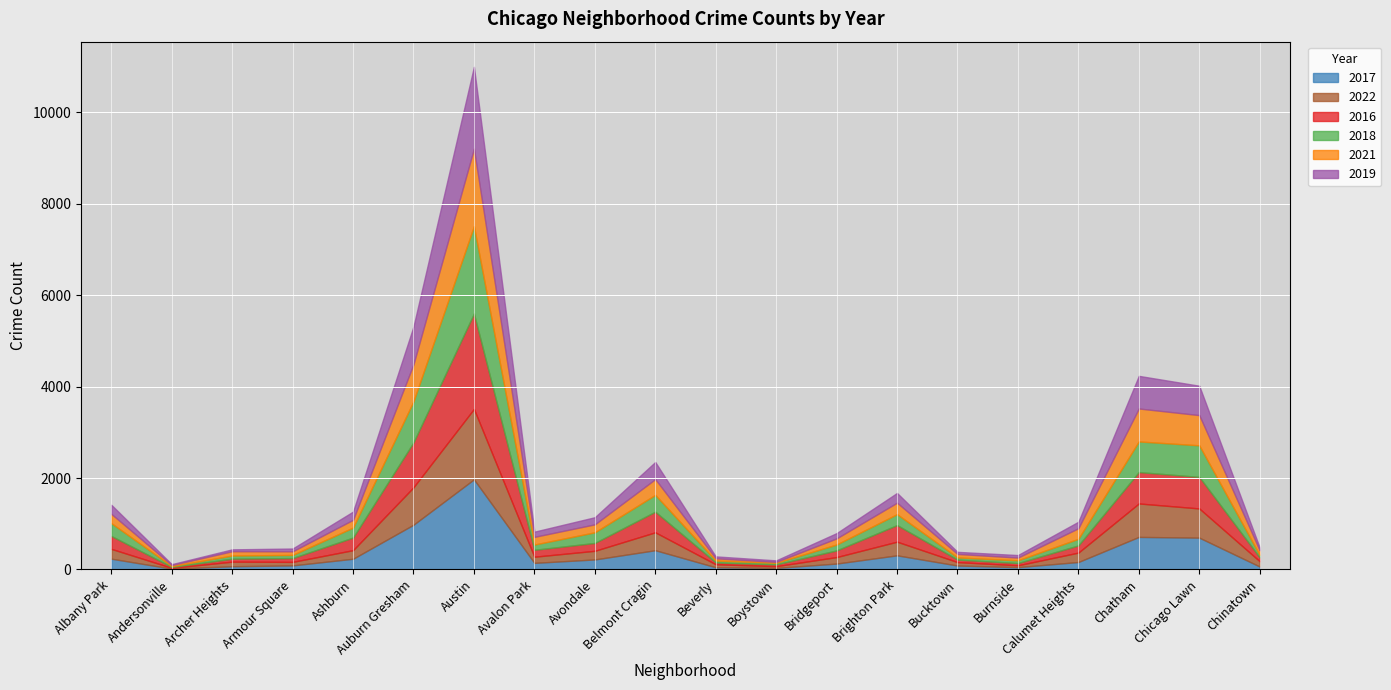

True or false: 2018 has a value of 34 at Boystown.

True